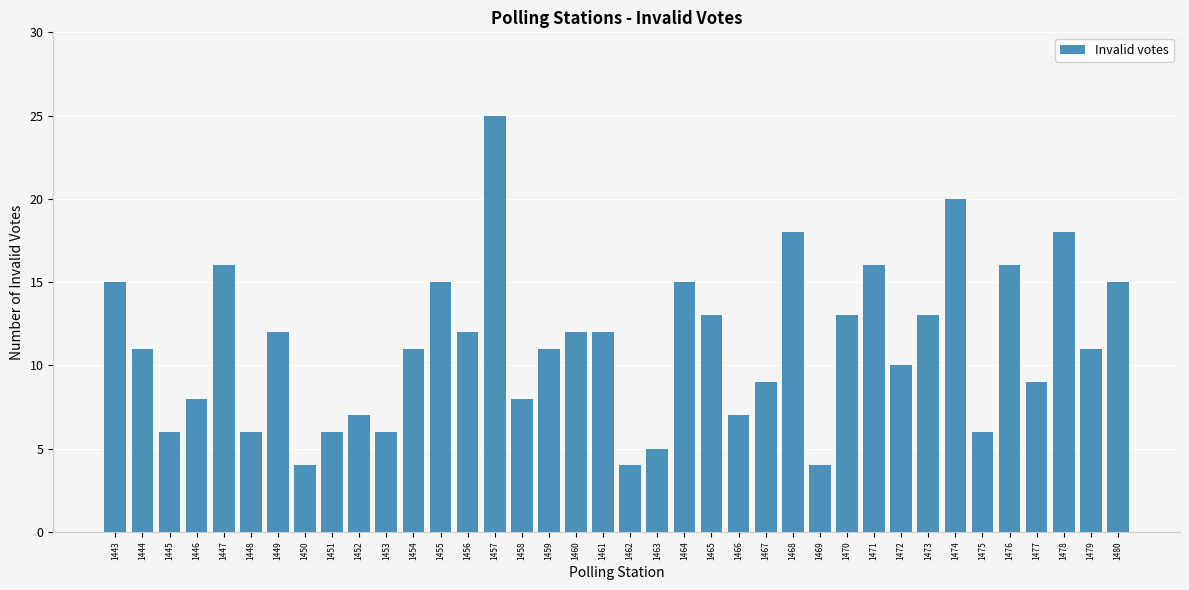

The value at 1466 is 2. True or false?

False